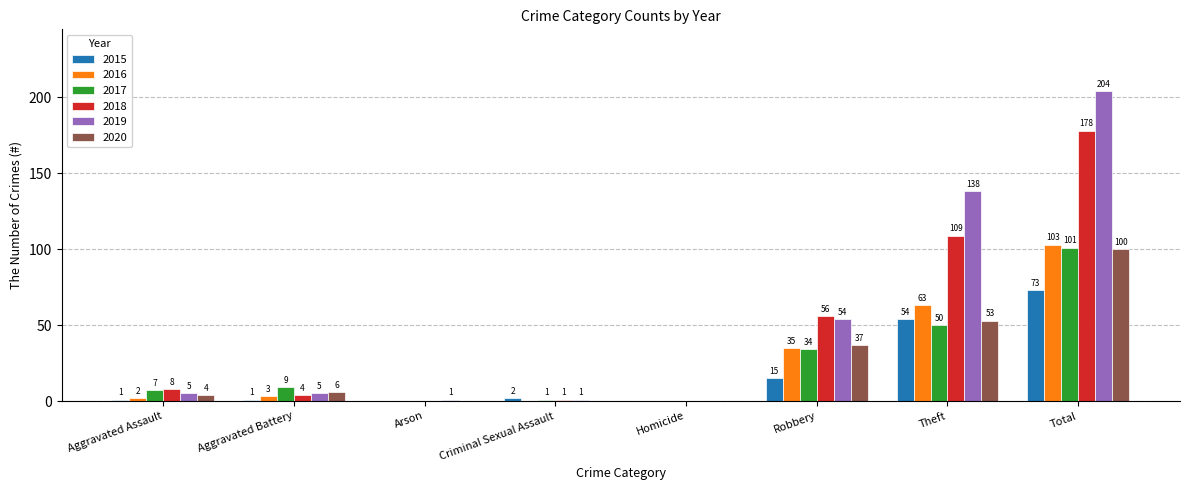

Which series changed the most between Aggravated Battery and Total?

2019